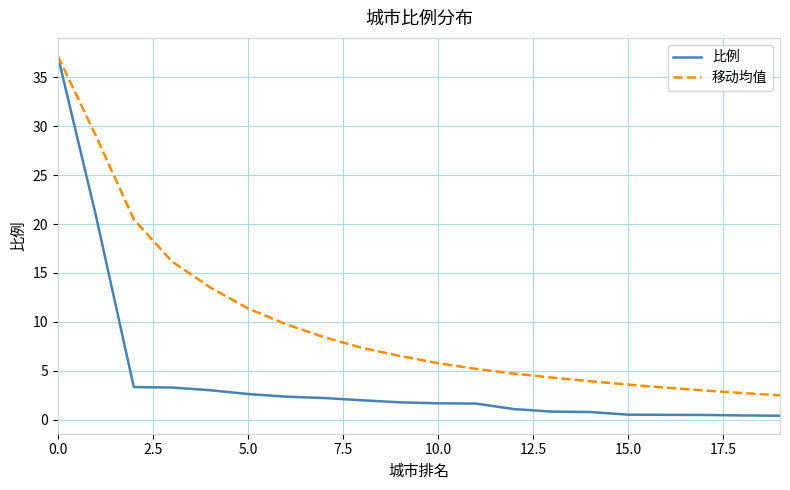

Rank the series by their average value, from highest to lowest.

移动均值, 比例